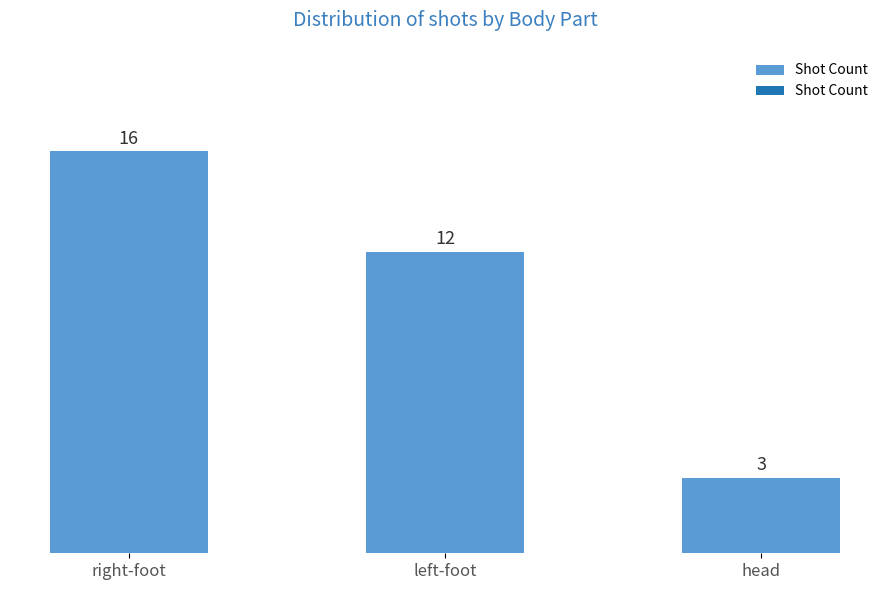

What is the difference between the second highest and minimum values?

9